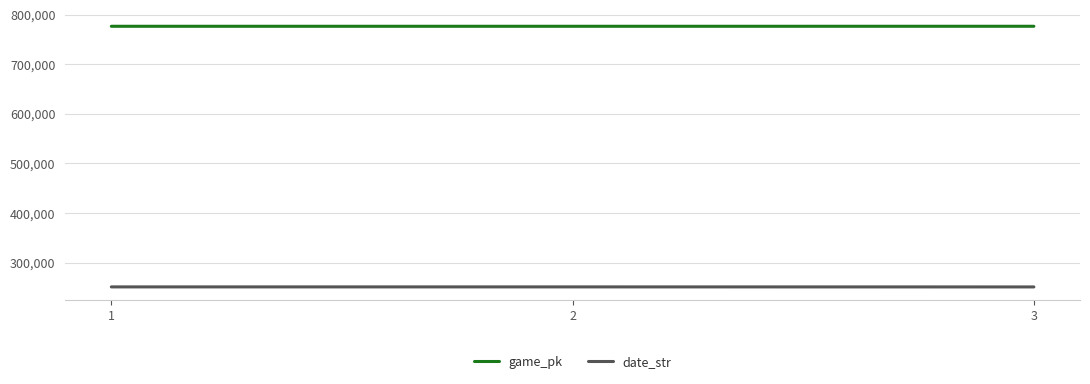

Is the value of date_str at 2 greater than the value of game_pk at 3?

No